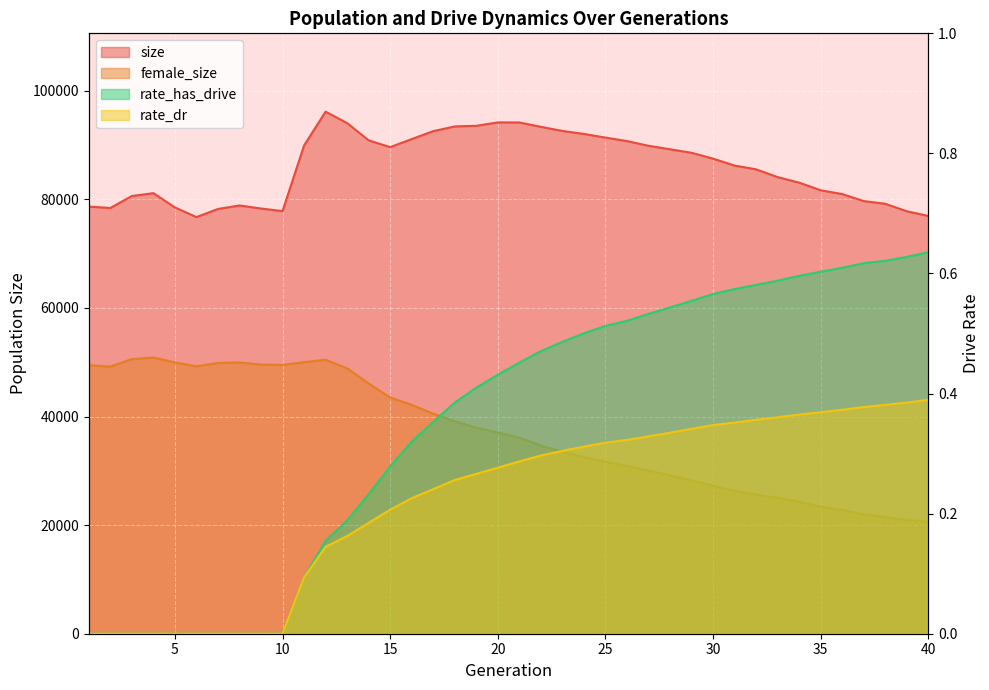

Rank the series by their maximum value, from lowest to highest.

rate_dr, rate_has_drive, female_size, size